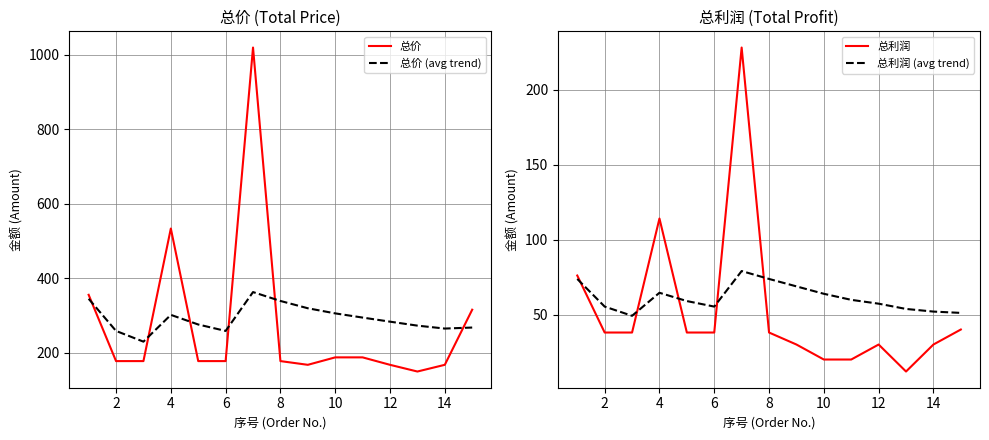

Where is the first local maximum for 总利润?

4